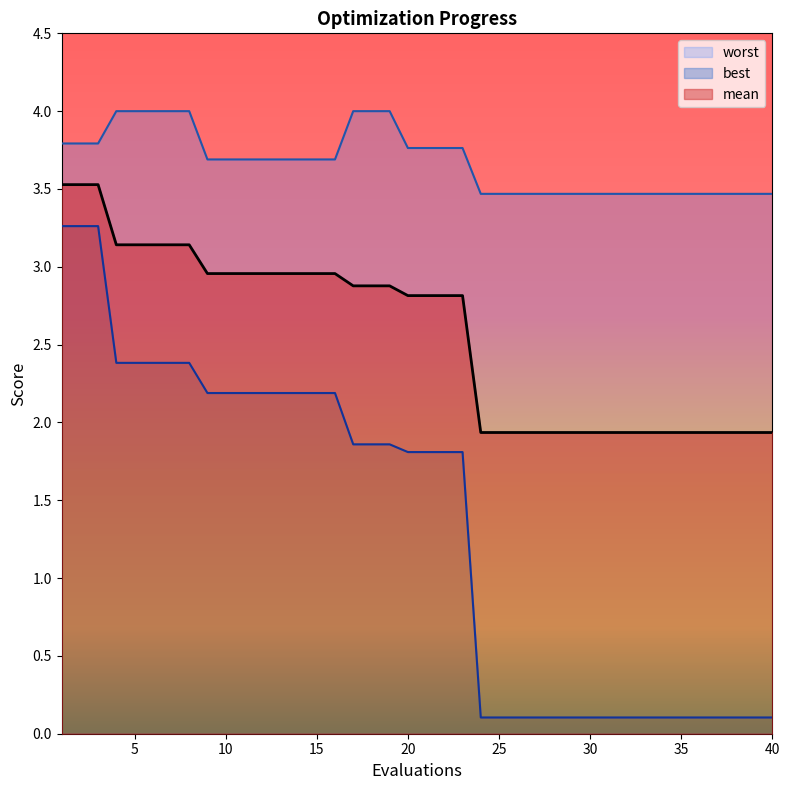

What is the maximum value for worst?

4.0